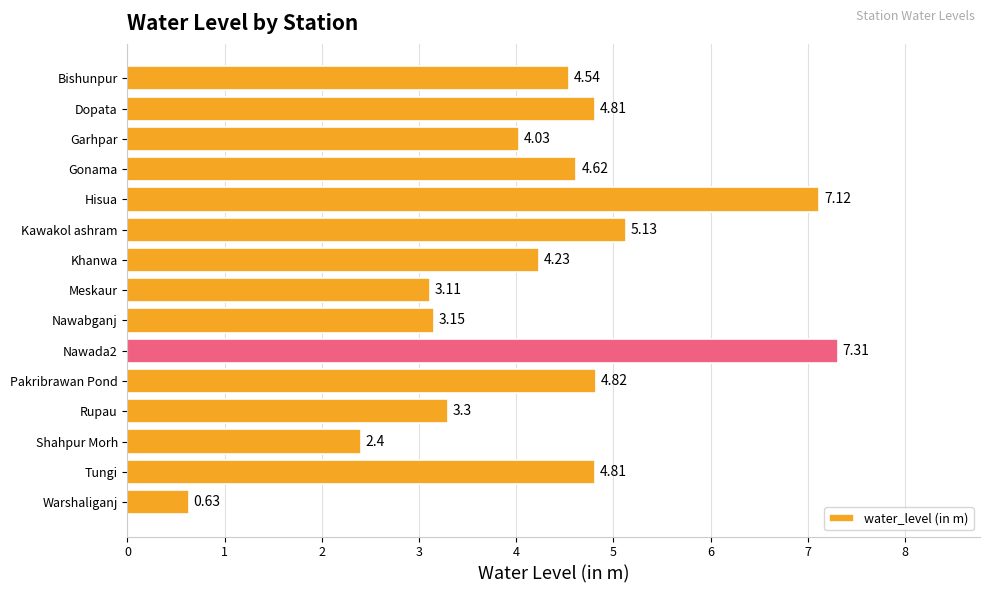

Which has a higher value, Dopata or Khanwa?

Dopata